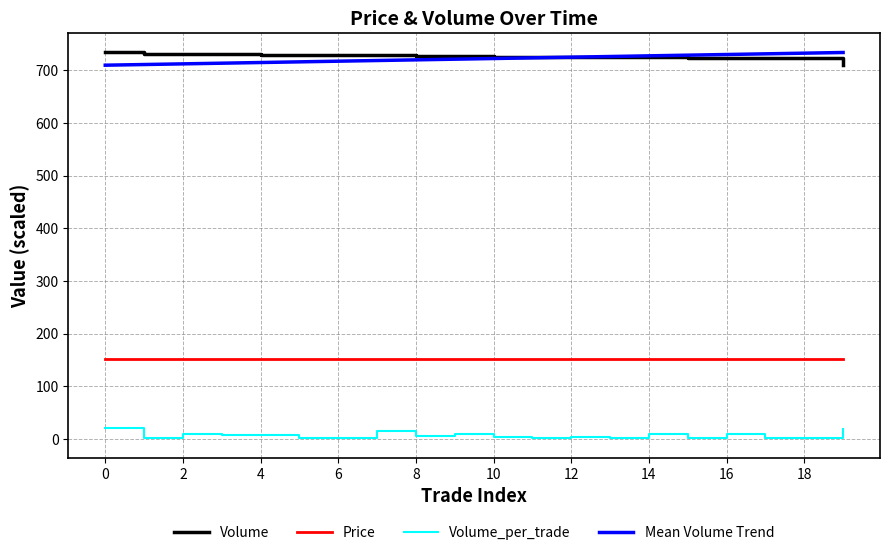

True or false: Volume and Volume_per_trade intersect in this chart.

False